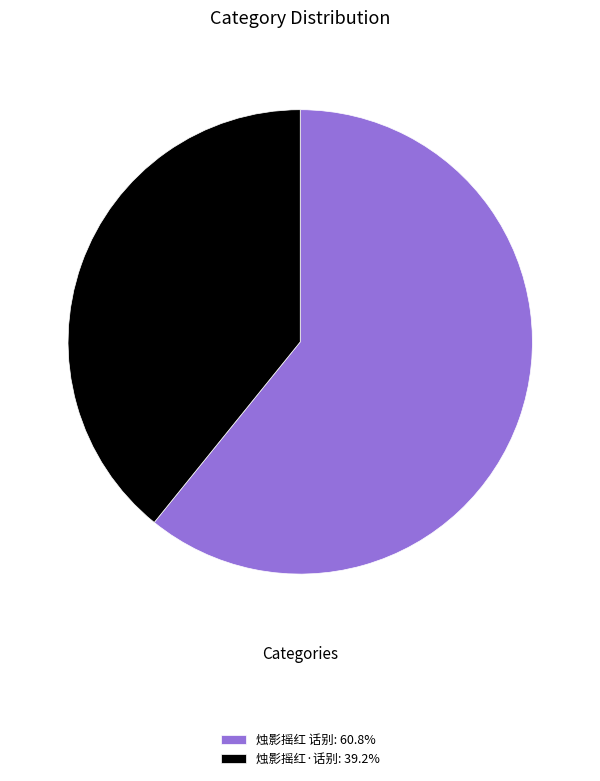

Approximately how many times larger is the value at 烛影摇红·话别: 39.2% compared to 烛影摇红 话别: 60.8%?

0.6